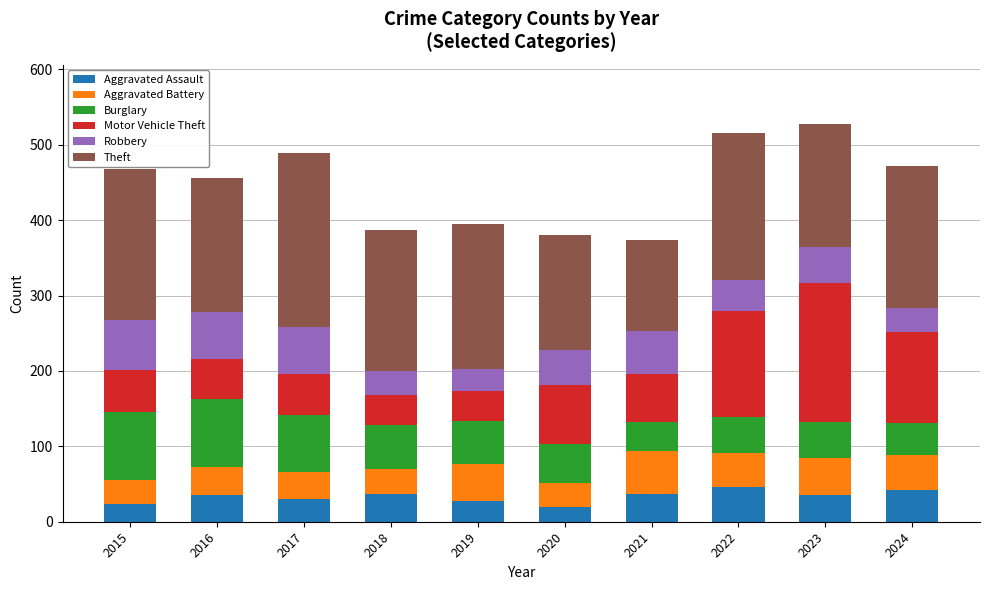

Does the chart contain stacked bars?

Yes